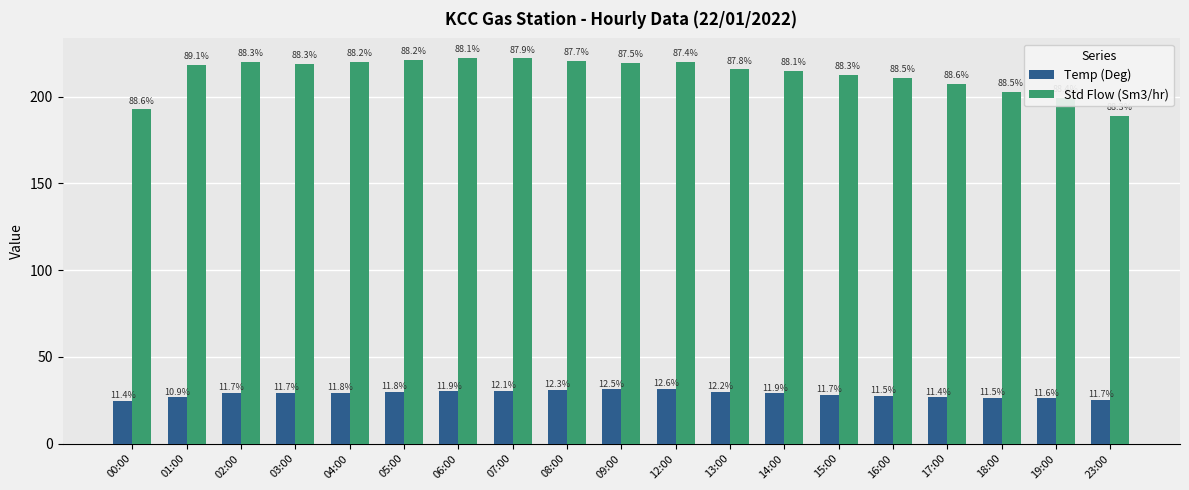

Is the value of Std Flow (Sm3/hr) at 18:00 greater than the value of Temp (Deg) at 14:00?

Yes